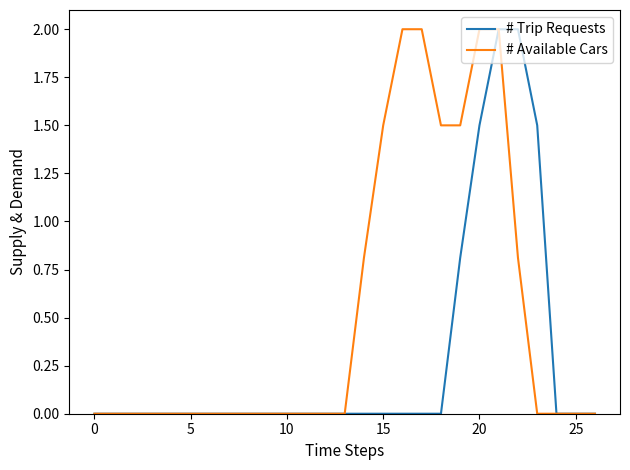

Which series has the largest total across all categories?

# Available Cars